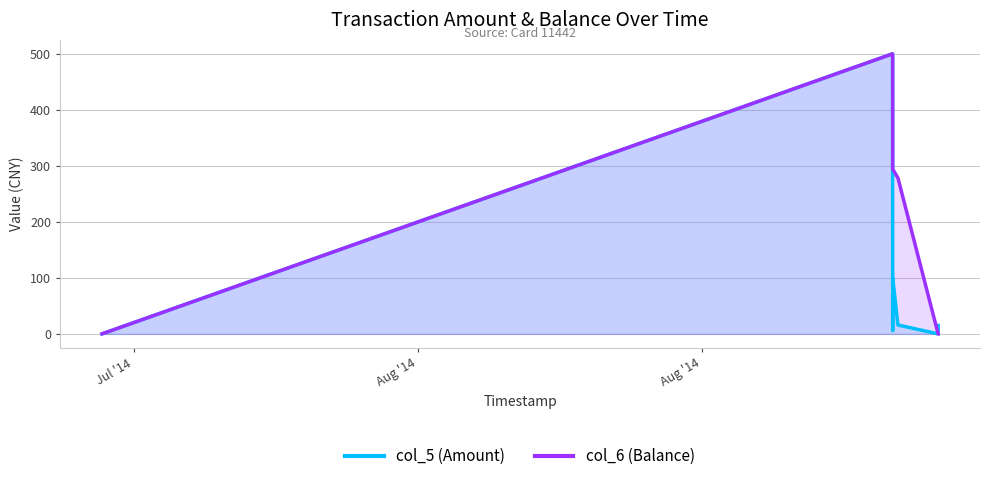

What is the highest value of the col_5 (Amount) series?

500.0